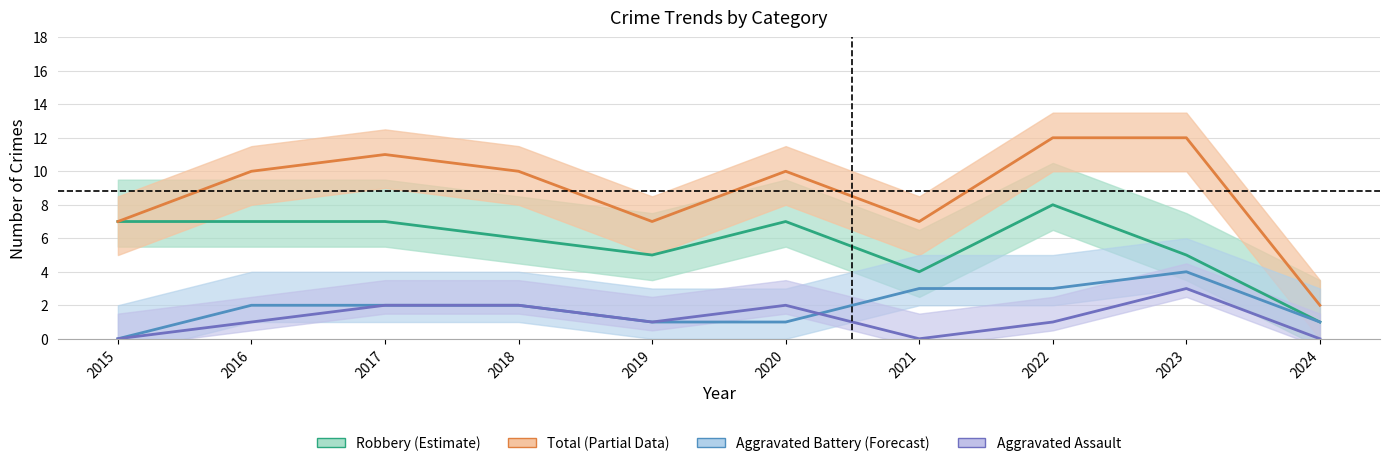

What is the difference between the maximum and minimum values in the Aggravated Battery series?

4